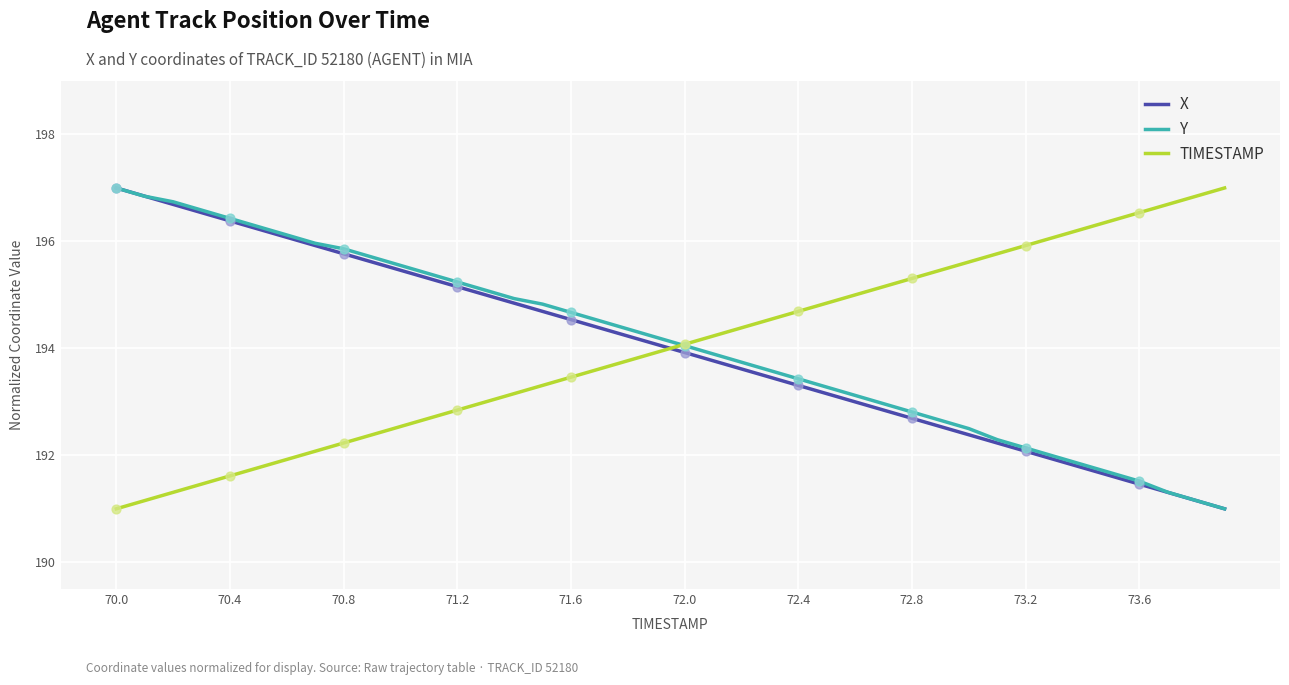

What is the highest value of the TIMESTAMP series?

197.0